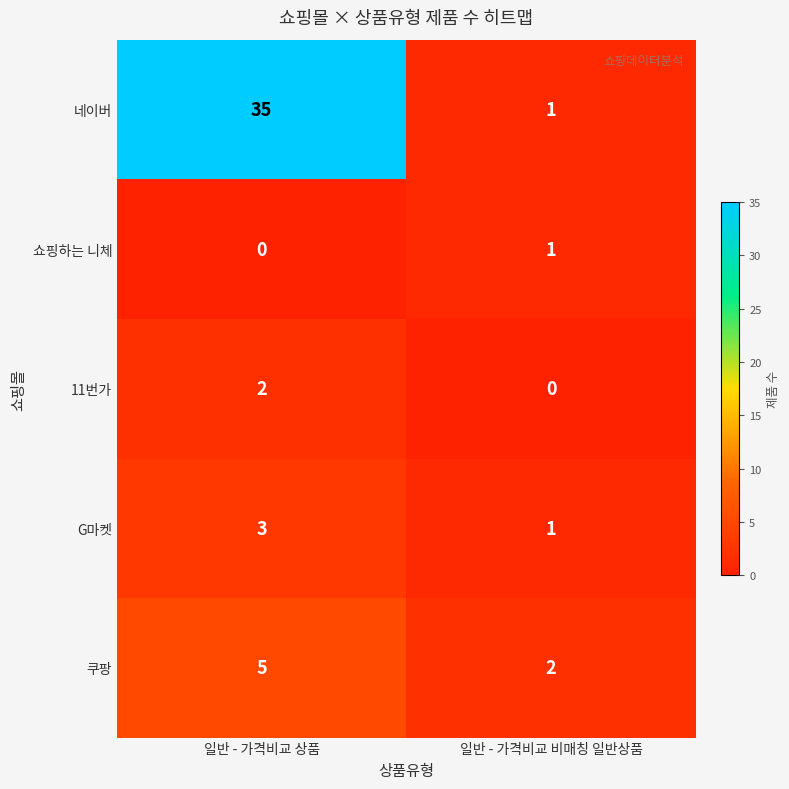

Is the value of 쇼핑하는 니체 at 일반 - 가격비교 비매칭 일반상품 greater than the value of 11번가 at 일반 - 가격비교 상품?

No